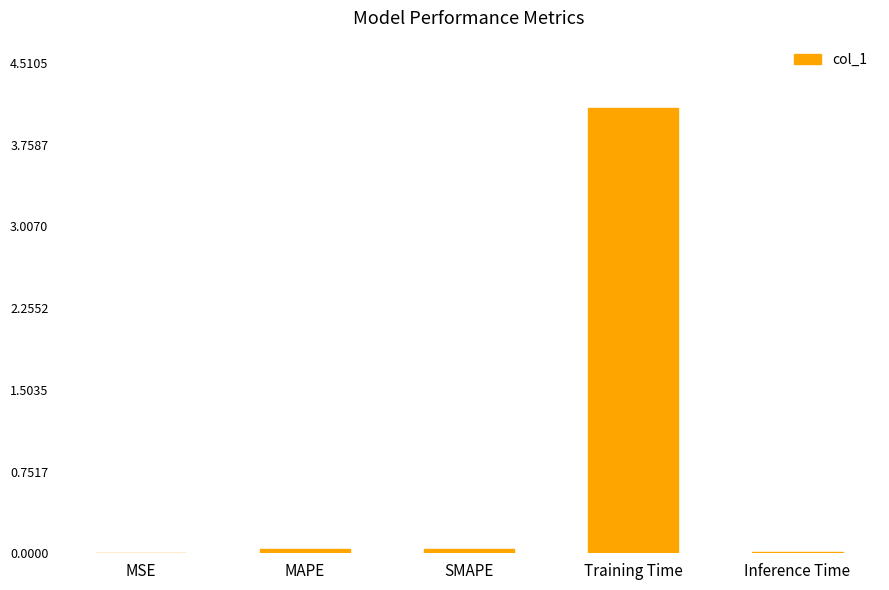

The value at Training Time is 4.1. True or false?

True